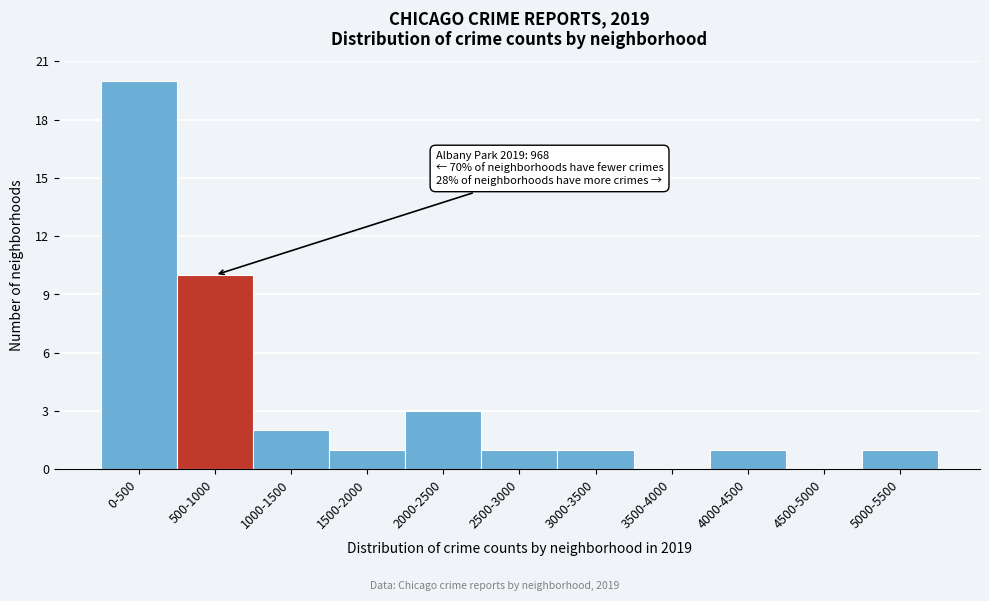

Reading left to right, extract all data points from this chart.

0-500=20	500-1000=10	1000-1500=2	1500-2000=1	2000-2500=3	2500-3000=1	3000-3500=1	3500-4000=0	4000-4500=1	4500-5000=0	5000-5500=1